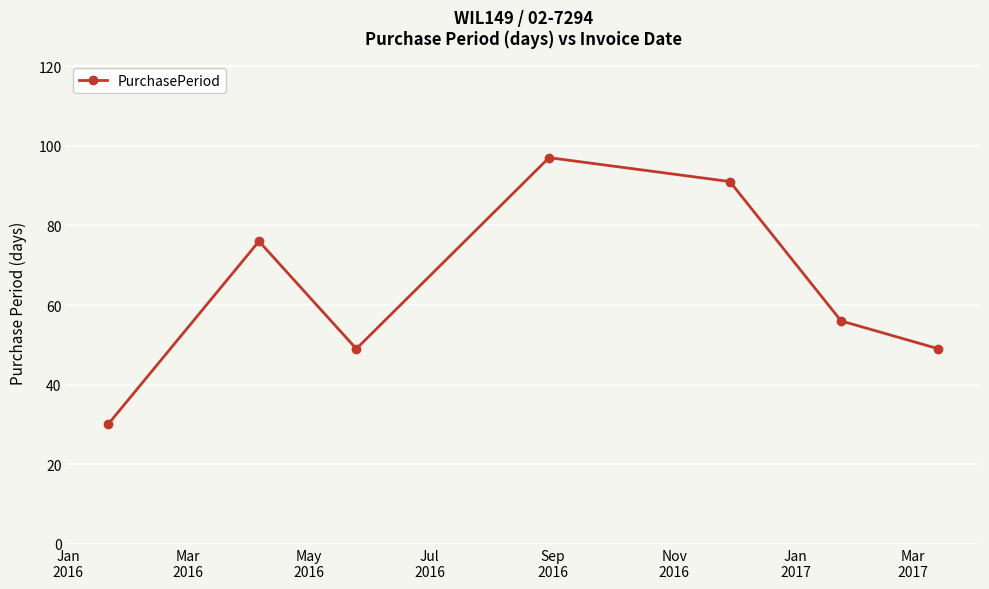

How many distinct data groups are displayed?

1